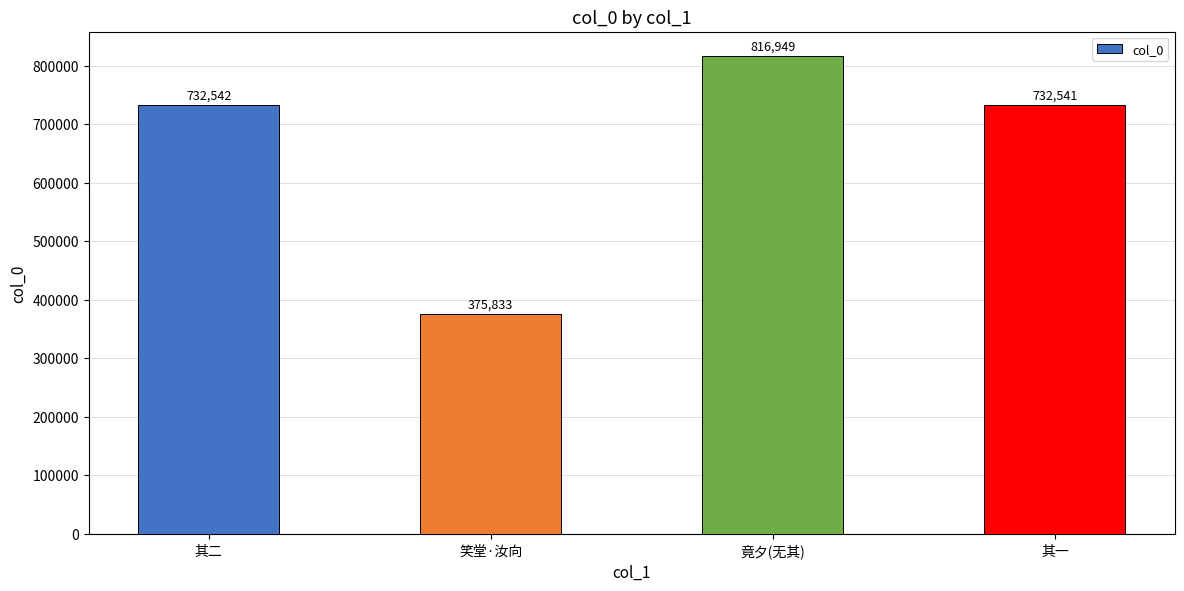

Reading right to left, list all the values displayed in this chart.

732541	816949	375833	732542